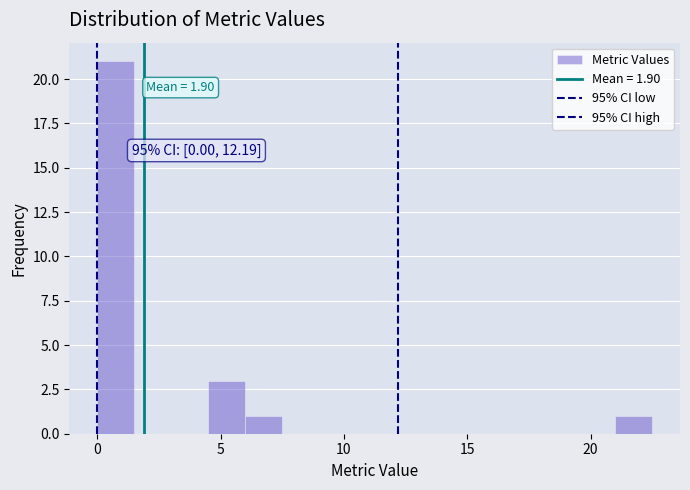

Around what value on the x-axis is the tallest bar? Give the approximate position of its centre, as read against the axis.

1.0